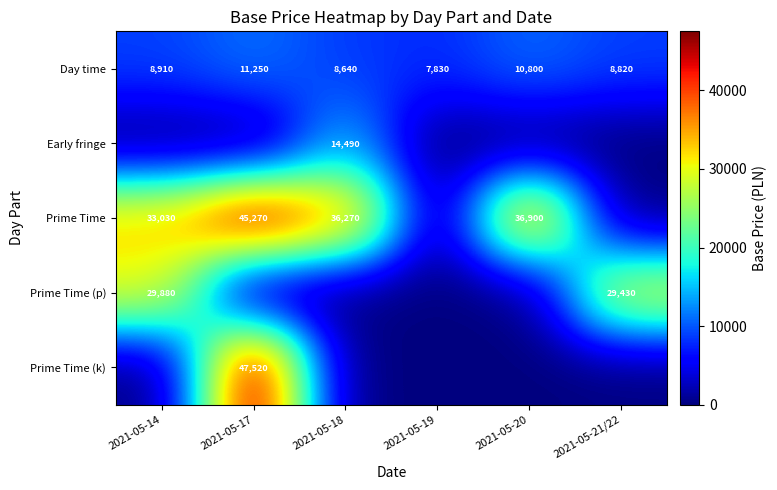

What is the difference between the maximum and minimum values in the Day time series?

3420